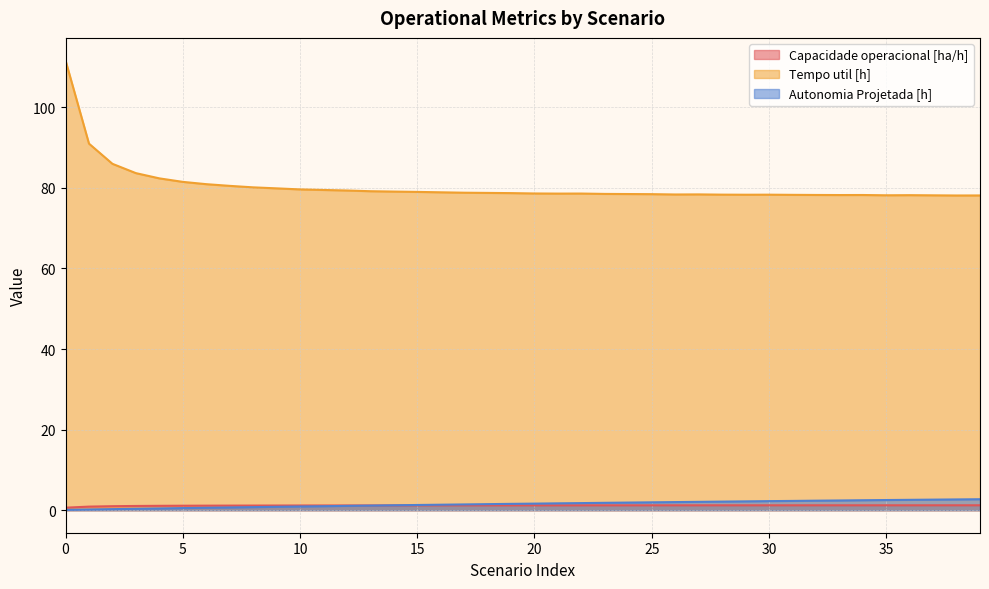

What is the maximum value for Tempo util [h]?

111.6